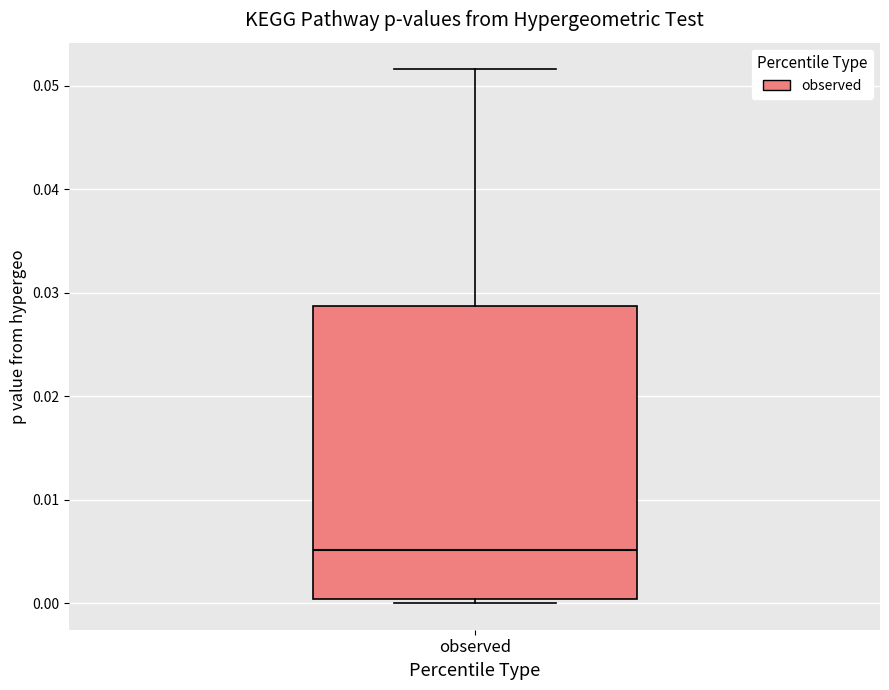

Where does the median line of the box for observed sit on the y-axis? The values are not printed on the chart, so give them approximately, as read against the axis.

0.005